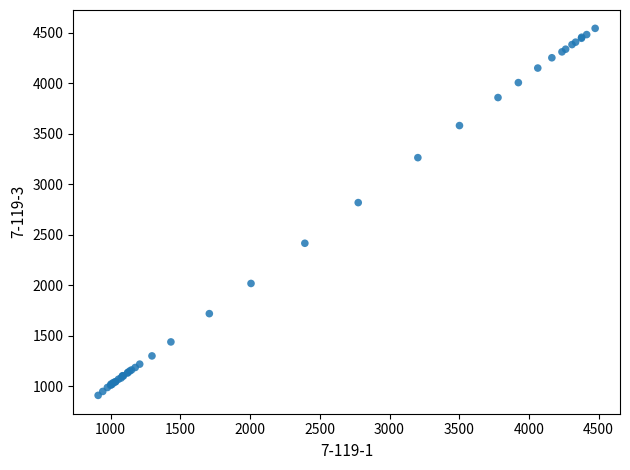

What Y value in the scatter plot is closest to 2728?

2819.7